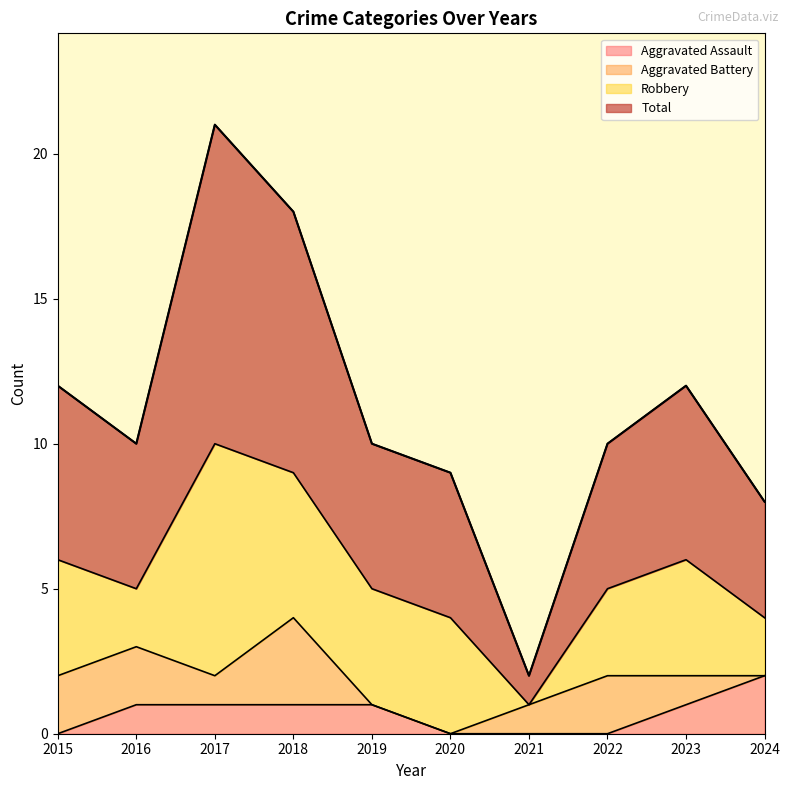

How many values in the Total series exceed 10?

4